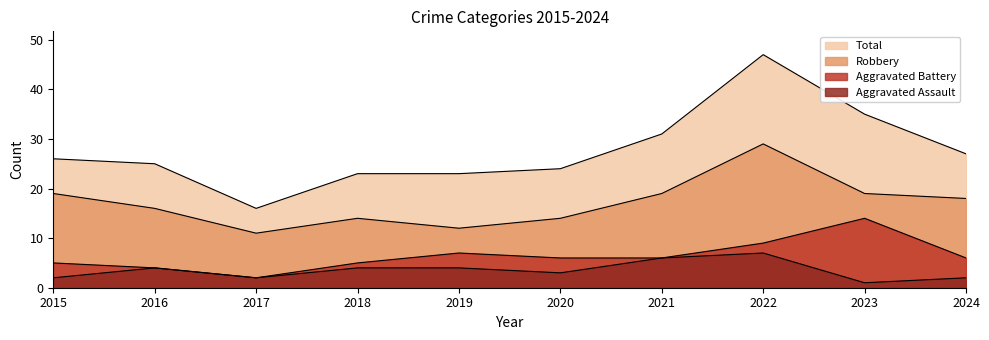

Where is Total nearest to the value 31?

2021